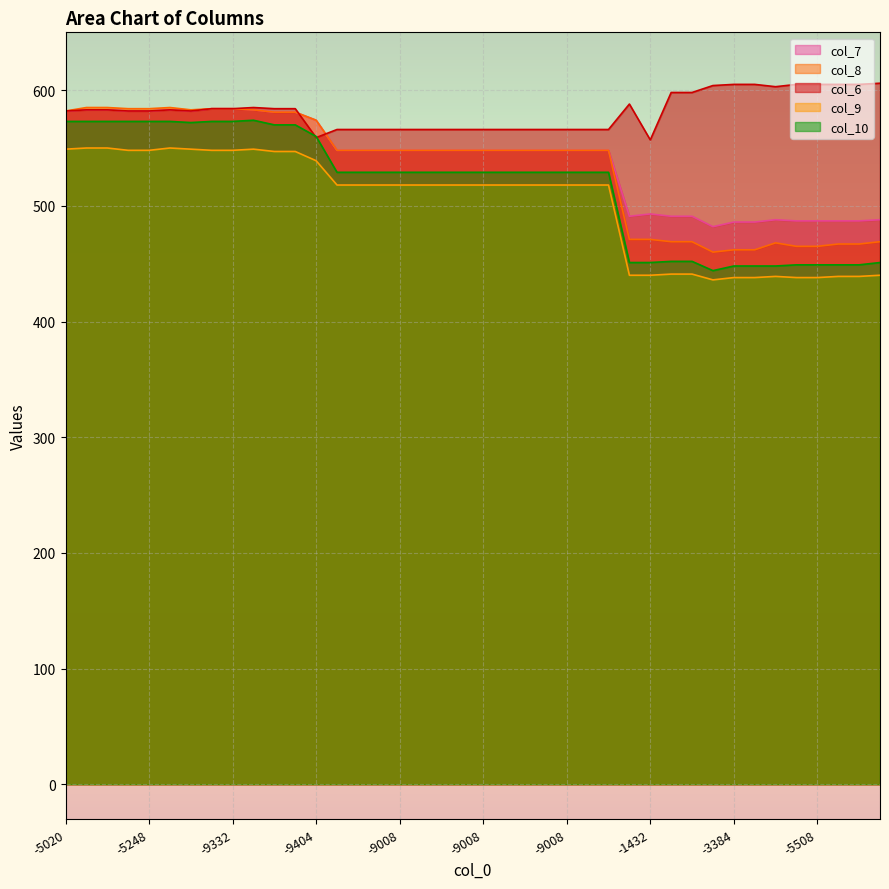

How many lines are shown in the chart?

5